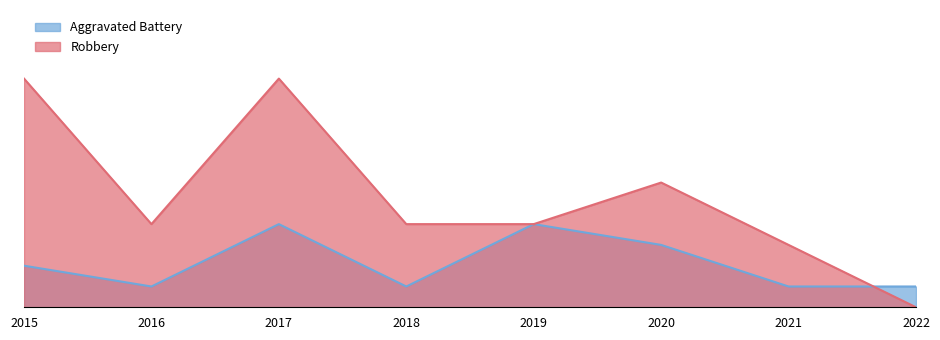

Count the number of categories in the chart.

8